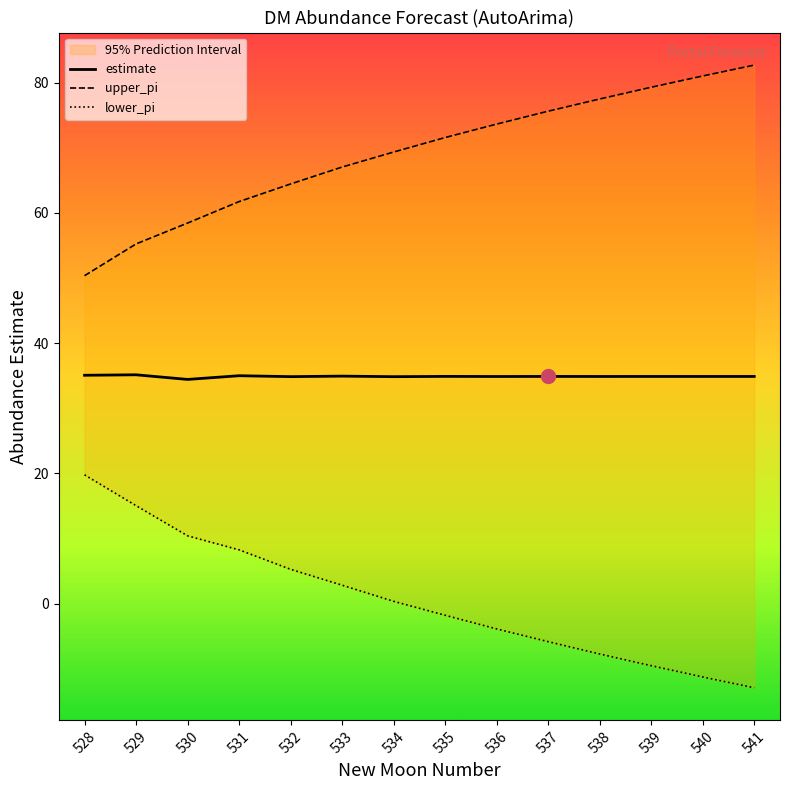

At which label does upper_pi reach its peak?

541